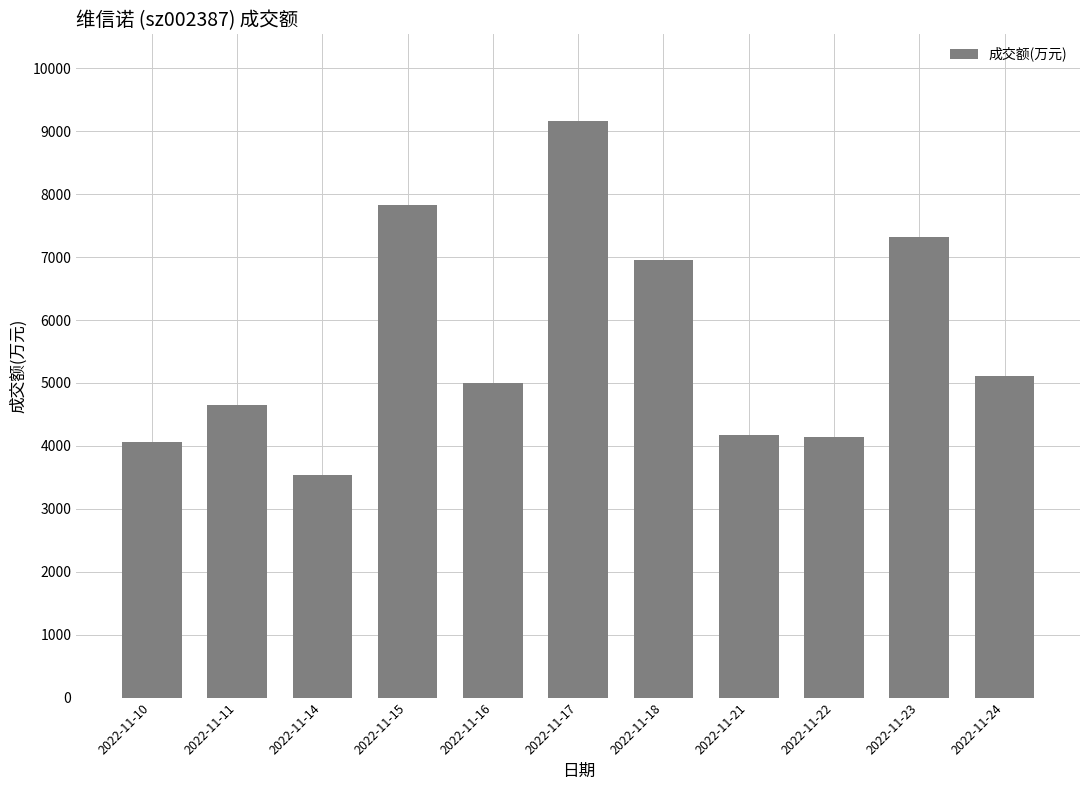

What is the change in value from 2022-11-21 to 2022-11-23?

+3134